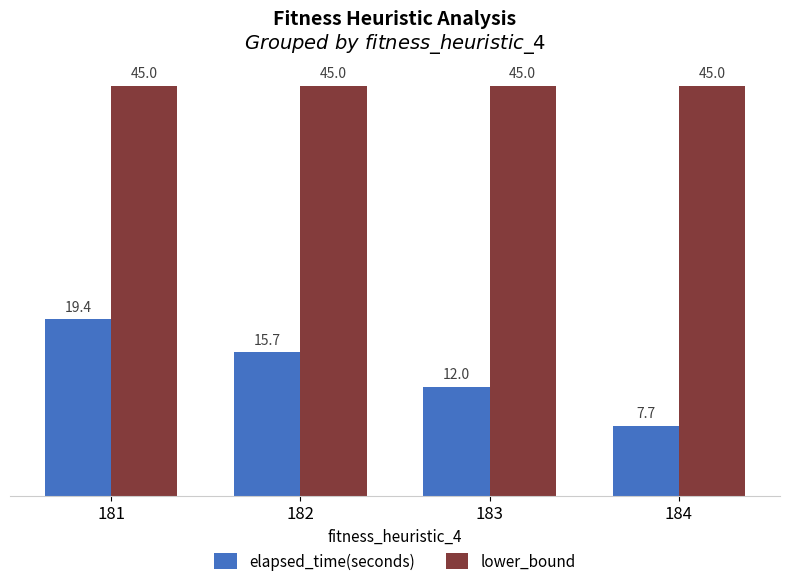

What is the maximum value for lower_bound?

45.0